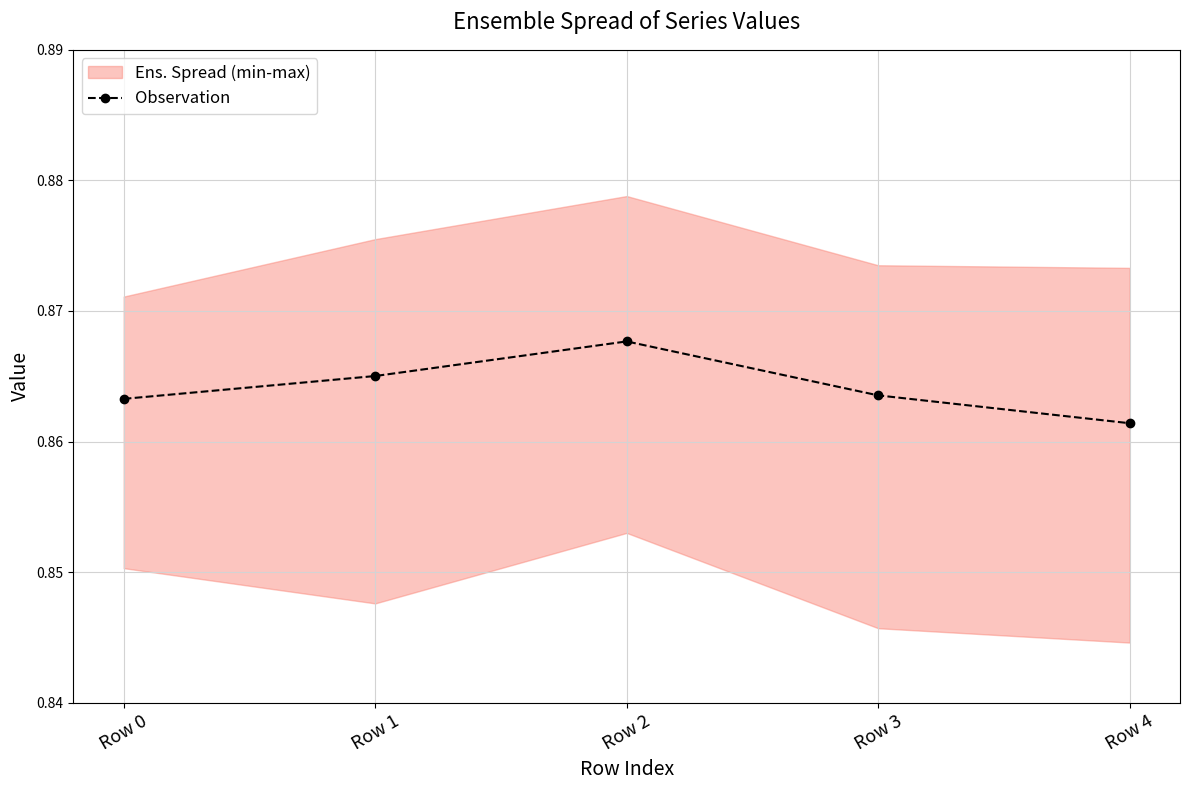

True or false: the data has more than 1 interior local peaks.

False